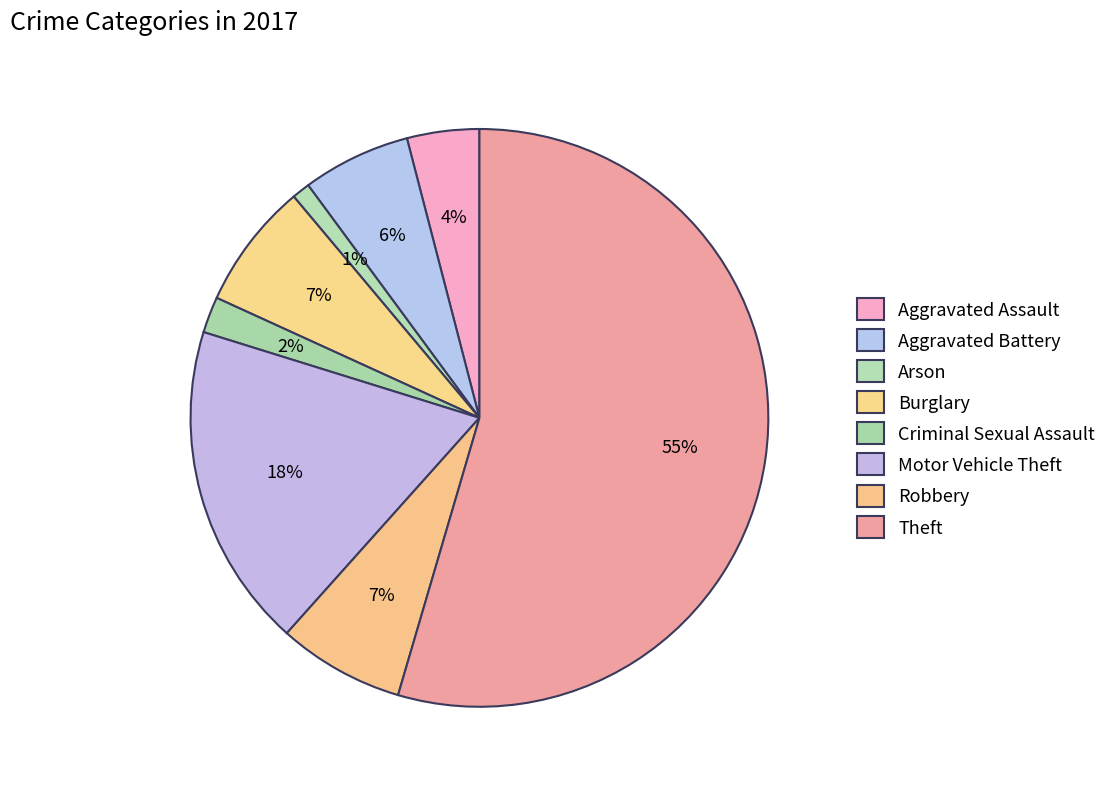

Is Theft the majority of the pie?

Yes